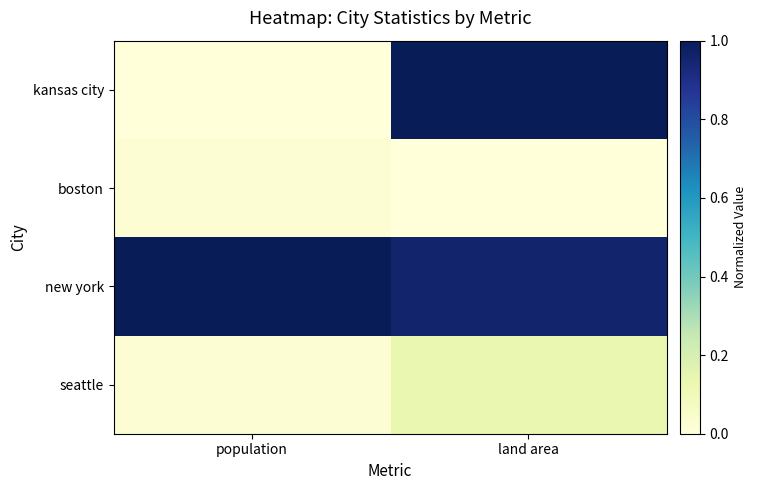

At which category does the chart reach its peak across all series?

population